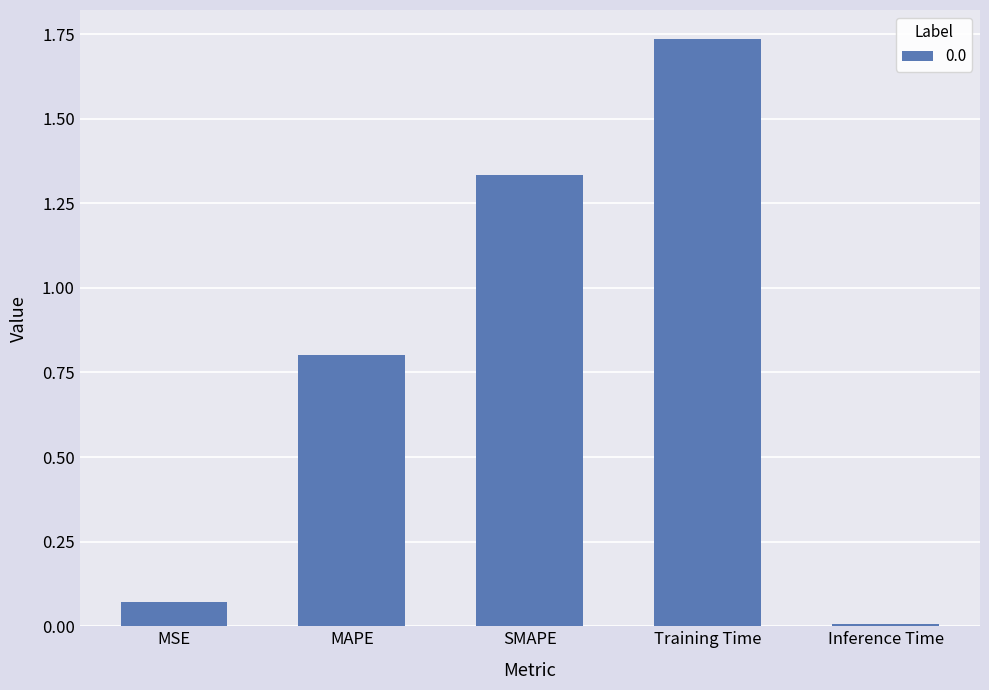

How many bars are there in total?

5